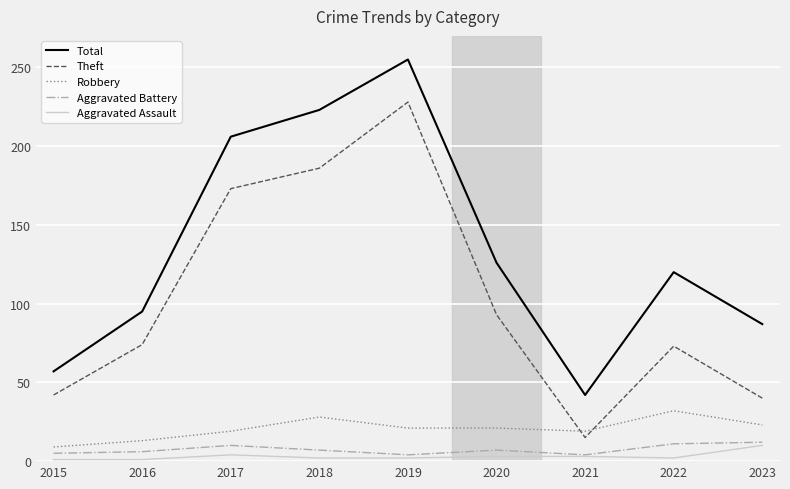

Which series changed the most between 2016 and 2019?

Total